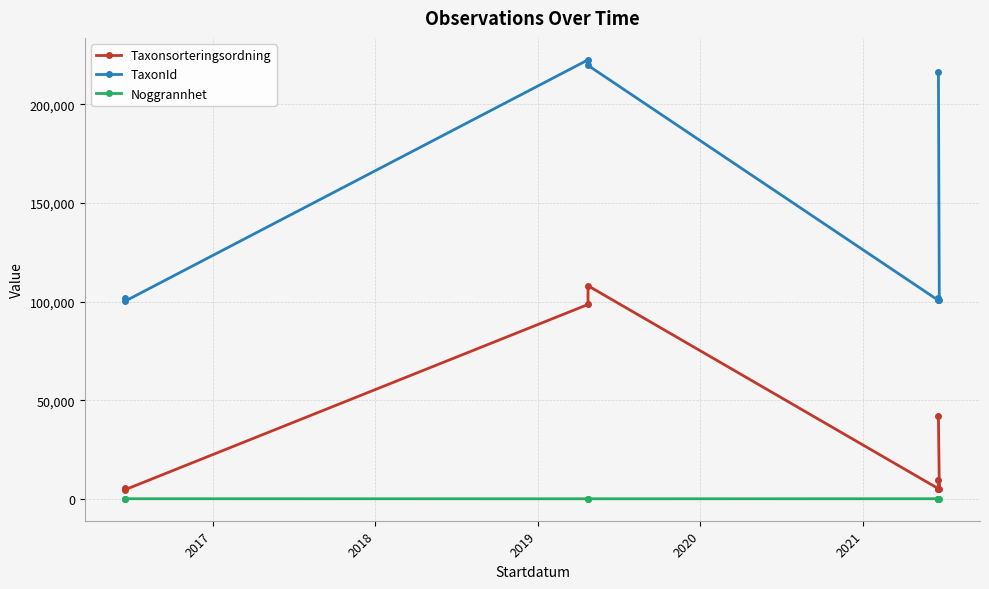

Which has a higher value, 2021 or 2020?

2020